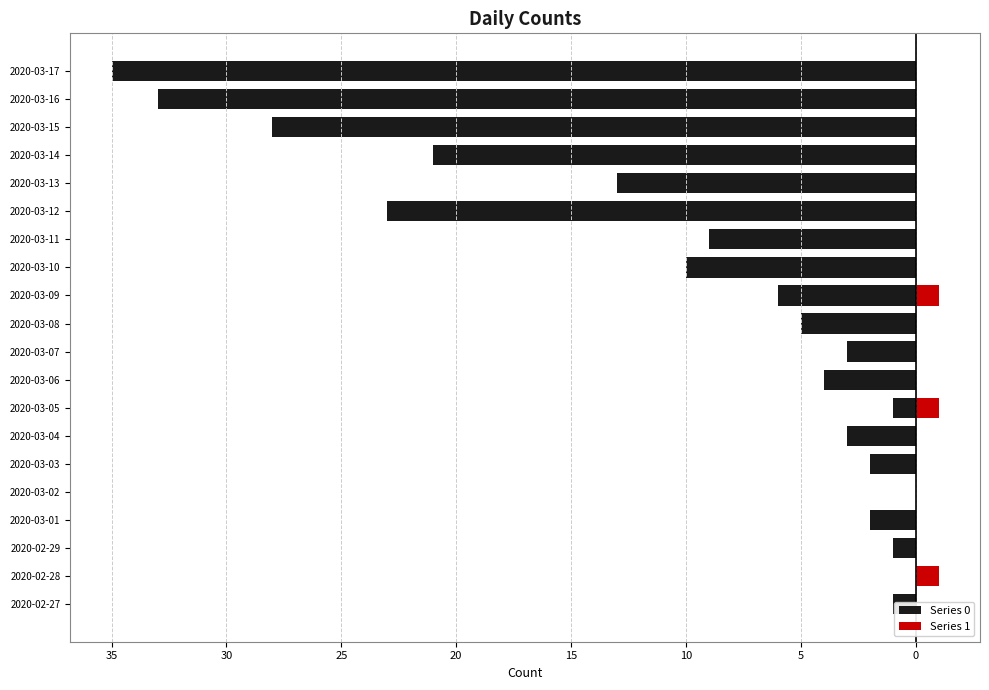

How many bars are there in each group?

2